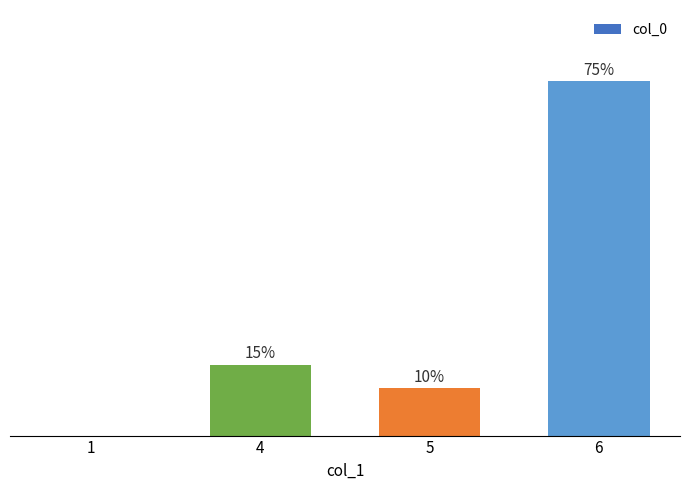

Are the bars horizontal?

No